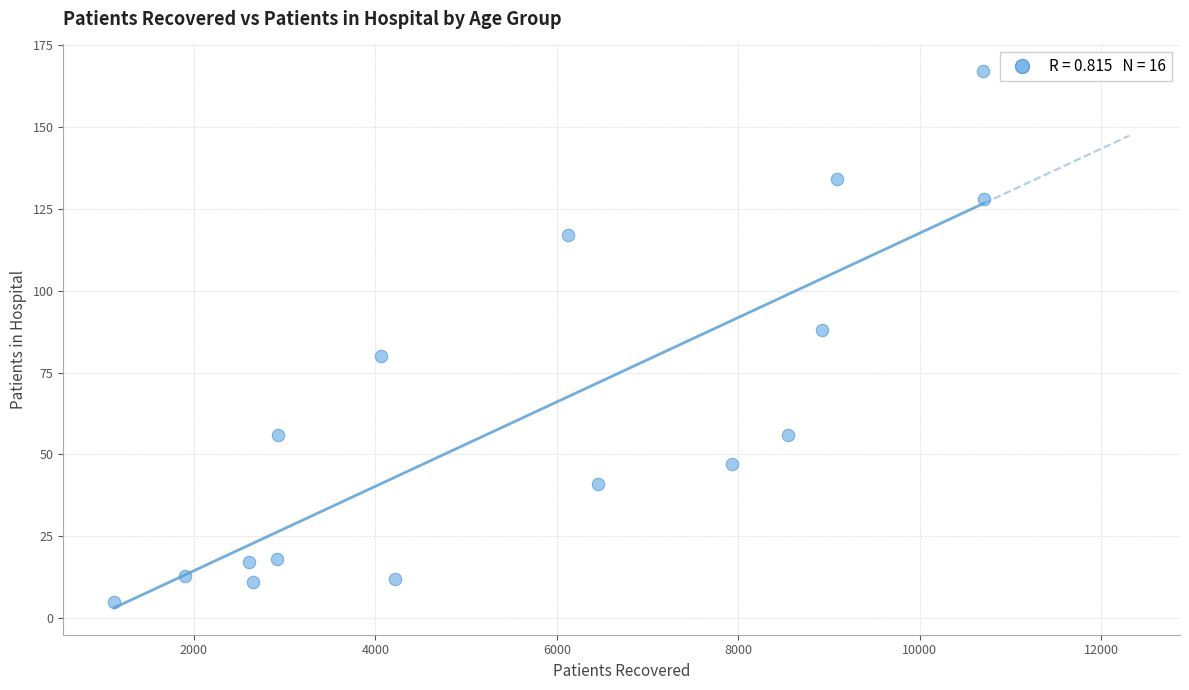

What Y value in the scatter plot is closest to 86?

88